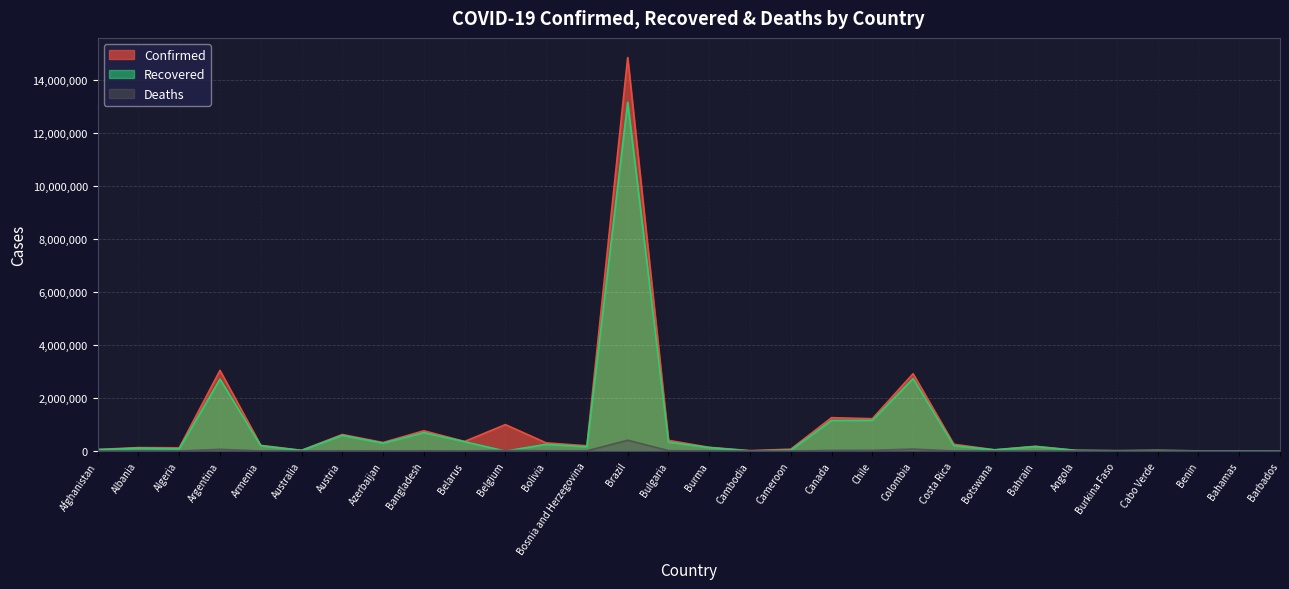

Which category has the lowest value in the Confirmed series?

Barbados